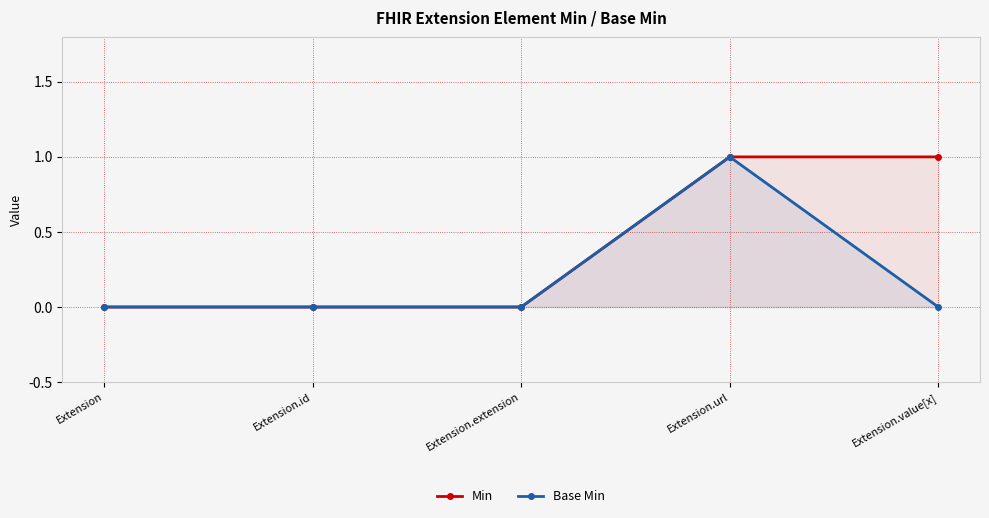

Rank the series at Extension.value[x] from highest to lowest value.

Min, Base Min